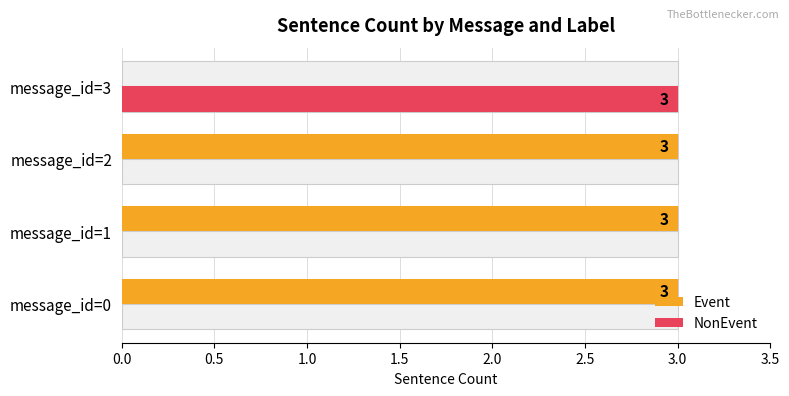

Reading left to right, transcribe all the data shown in this chart.

Event: 3	3	3	0
NonEvent: 0	0	0	3